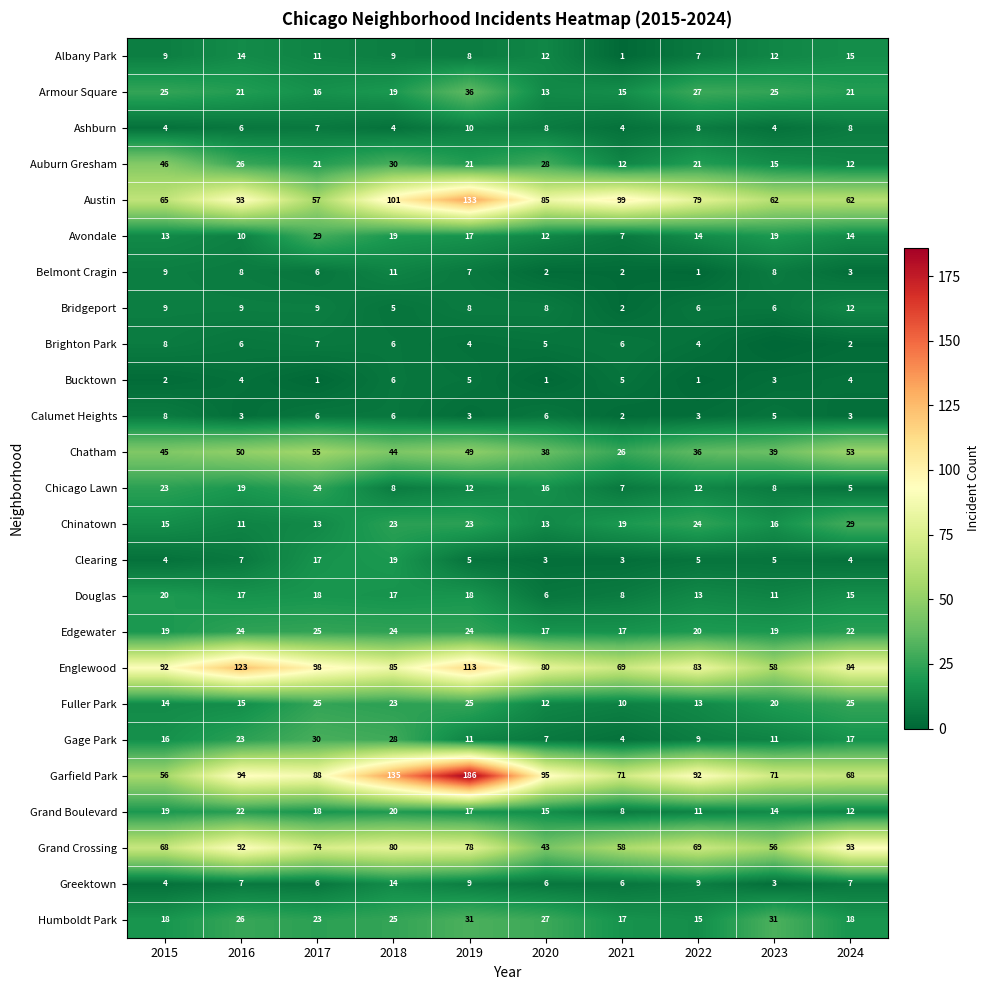

What is the greatest value displayed?

186